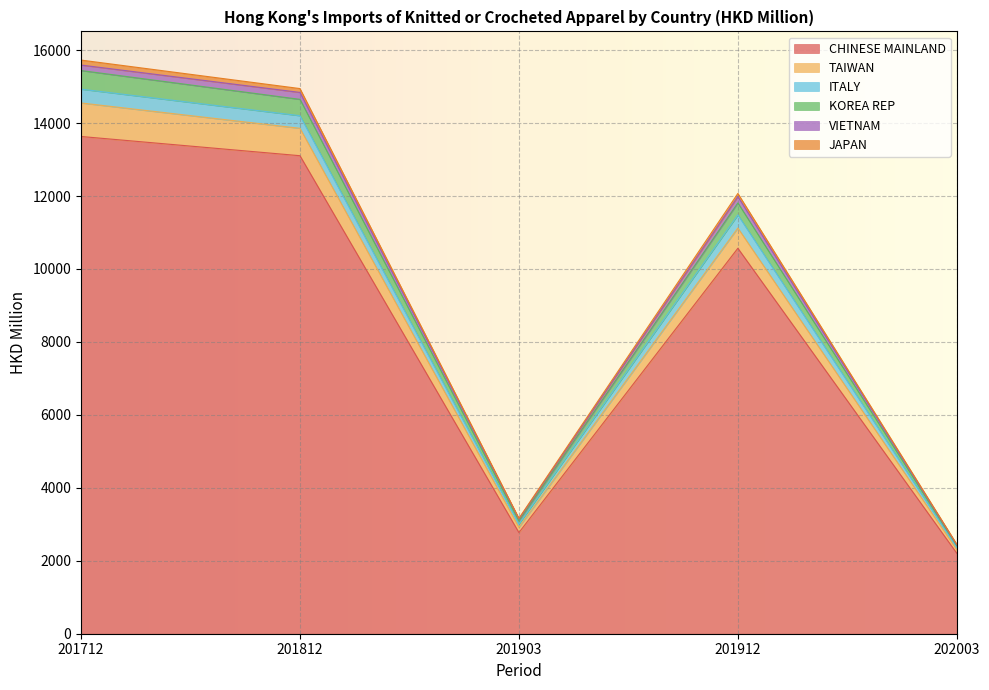

What is the minimum value for CHINESE MAINLAND?

2205.8